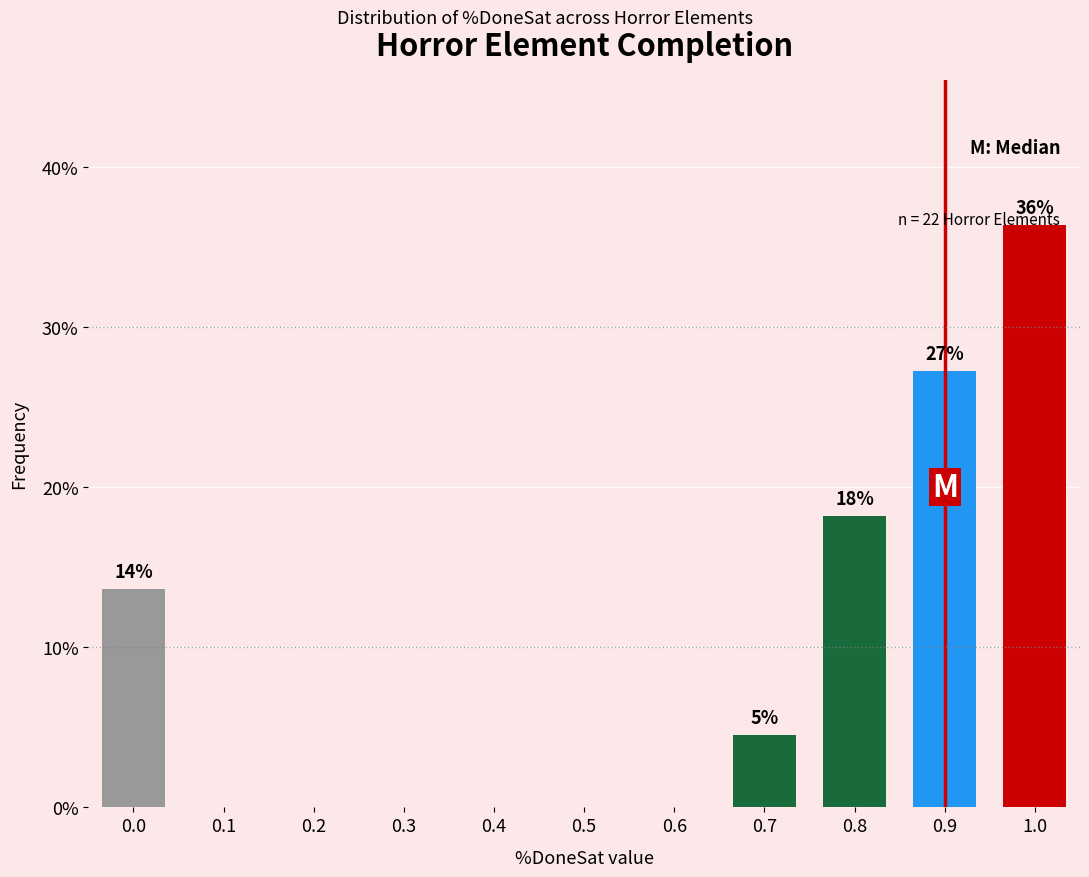

What is the sum of all values?

100.0